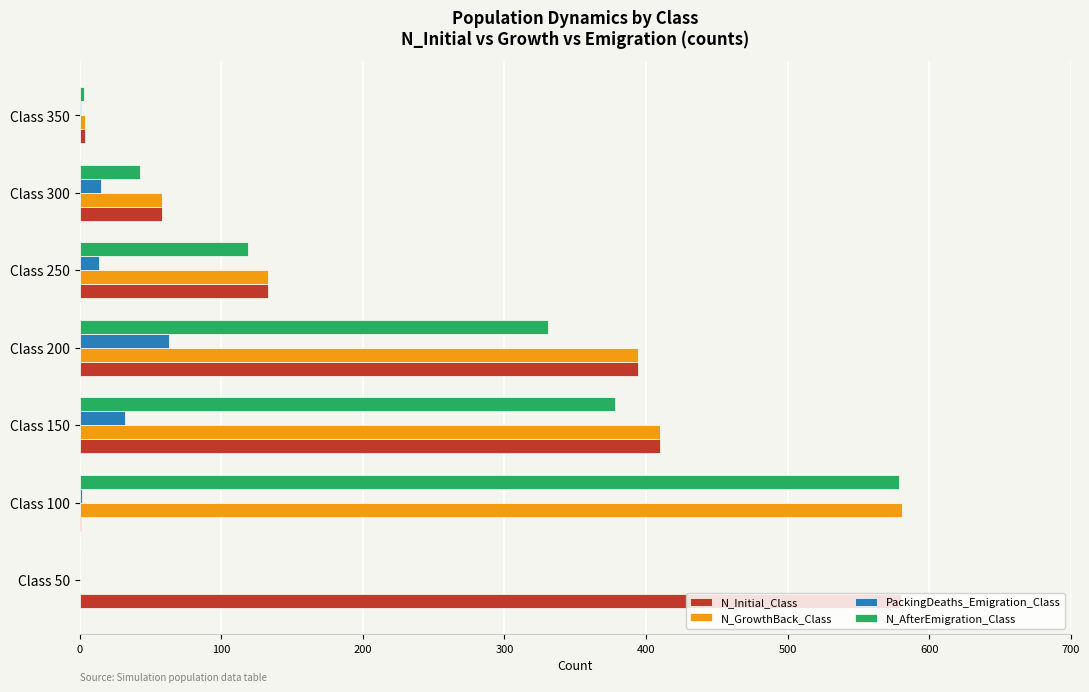

At which label is N_Initial_Class closest to 290?

Class 200